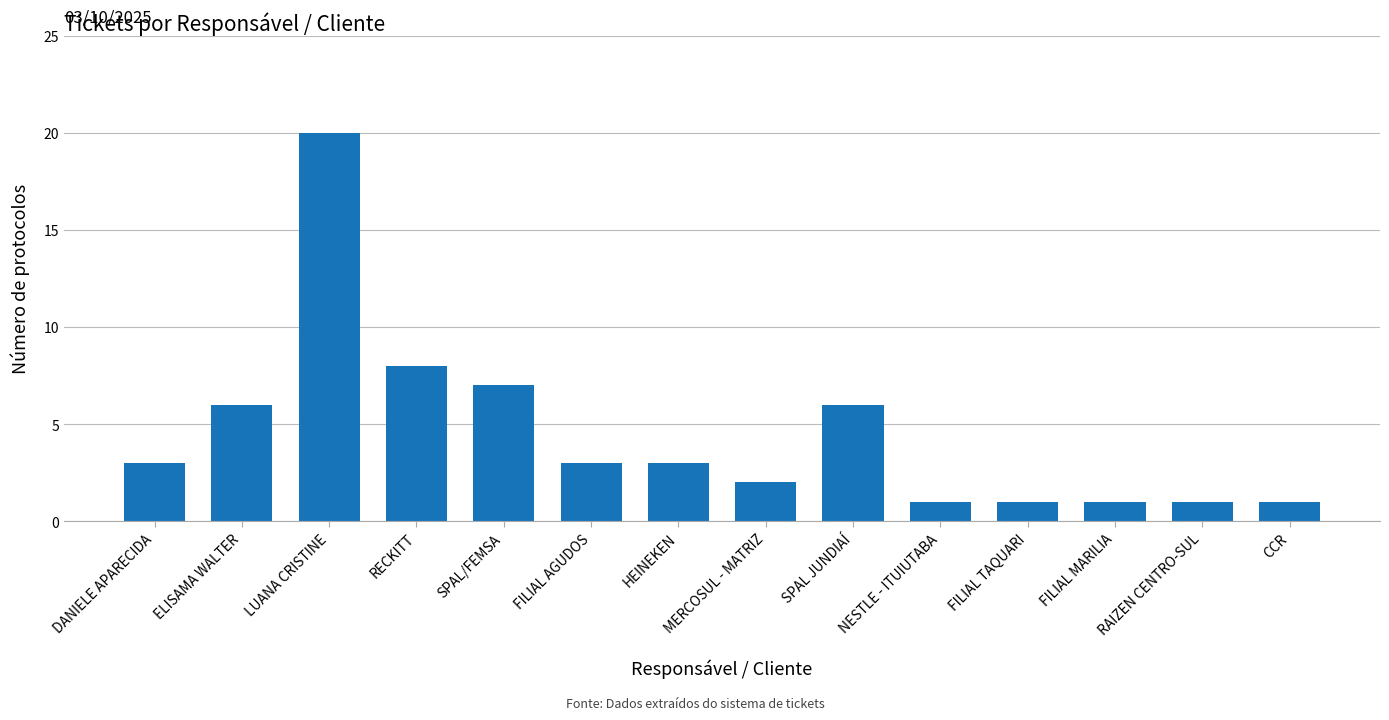

How many series are shown in this chart?

1